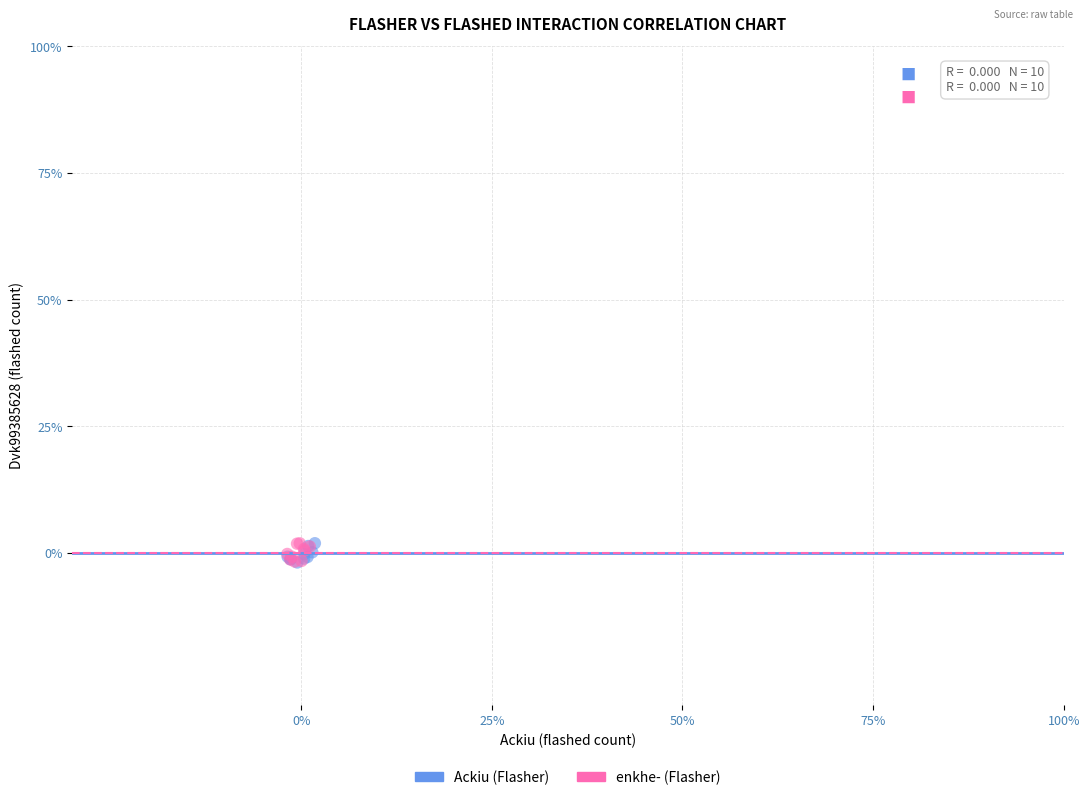

What are all the series names shown in the legend?

Ackiu (Flasher), enkhe- (Flasher)